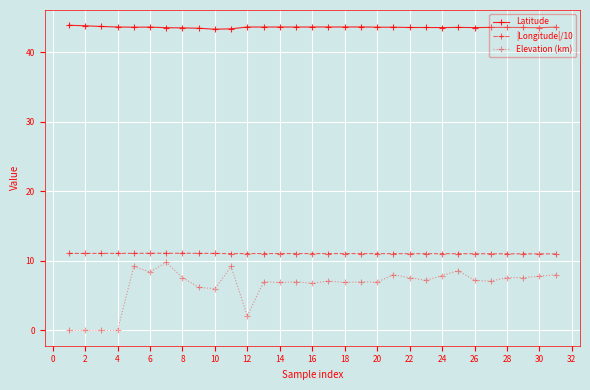

At how many categories does at least one series exceed 9?

31